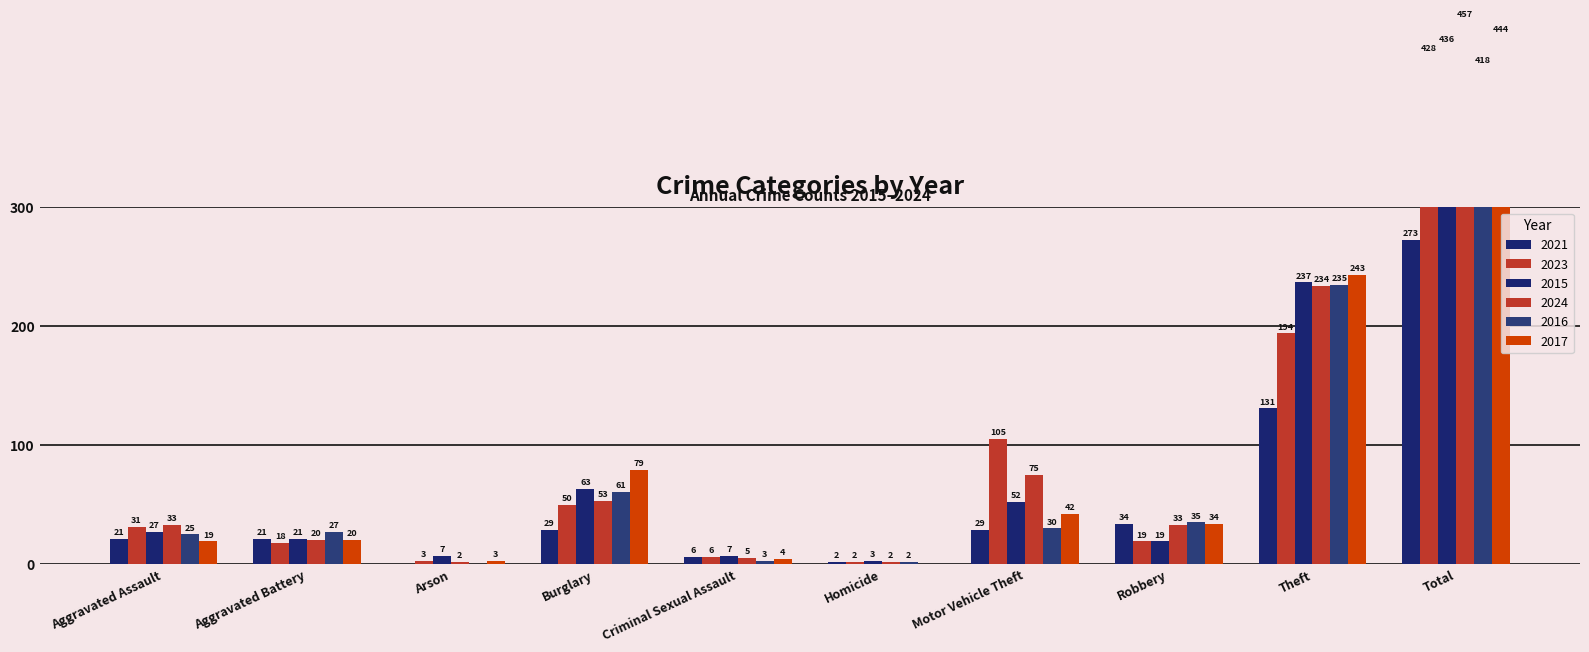

At which label does 2015 reach its peak?

Total